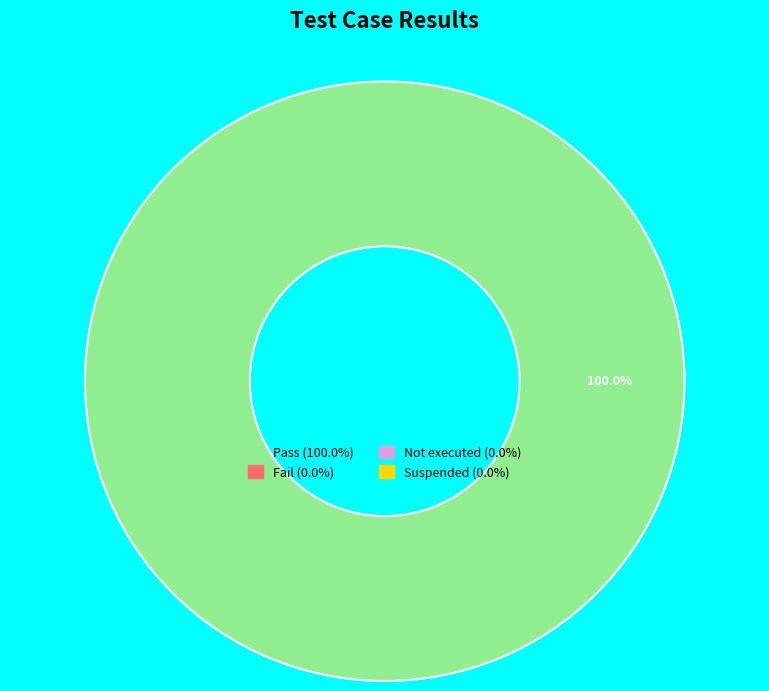

Does any single category account for the majority?

Yes